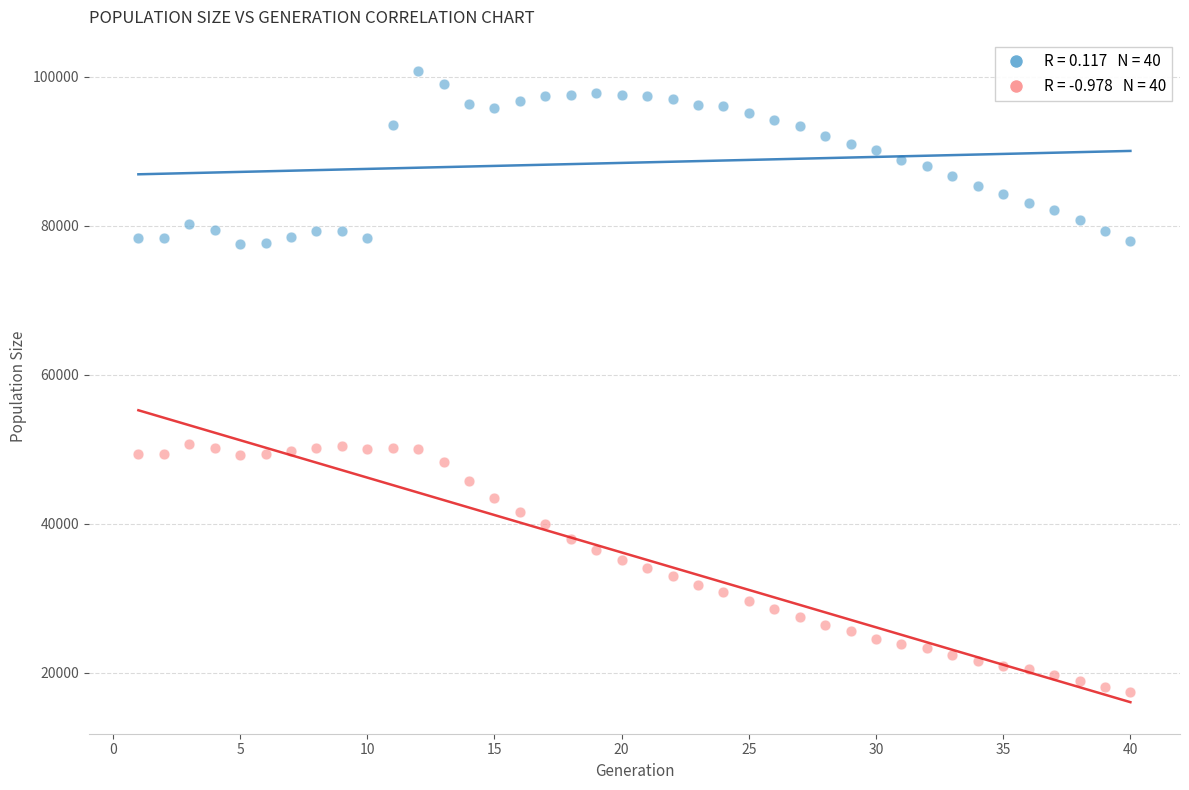

Across all data points, what is the range of X values (max minus min)?

39